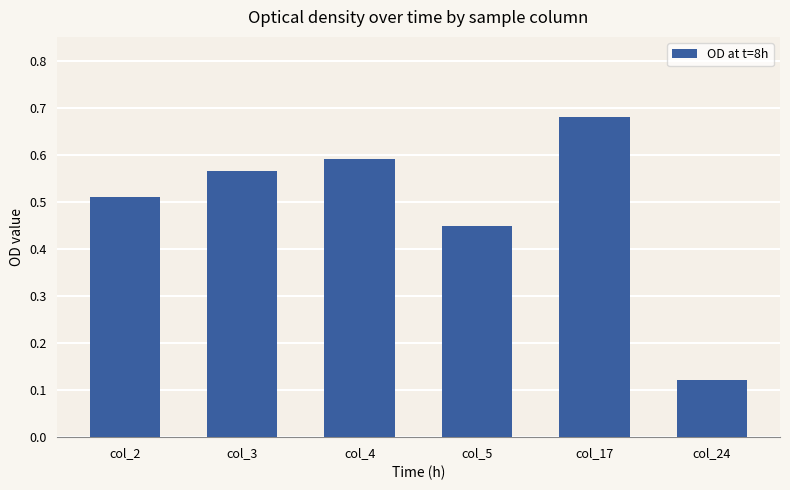

Count the values in the range 0 to 1.

6